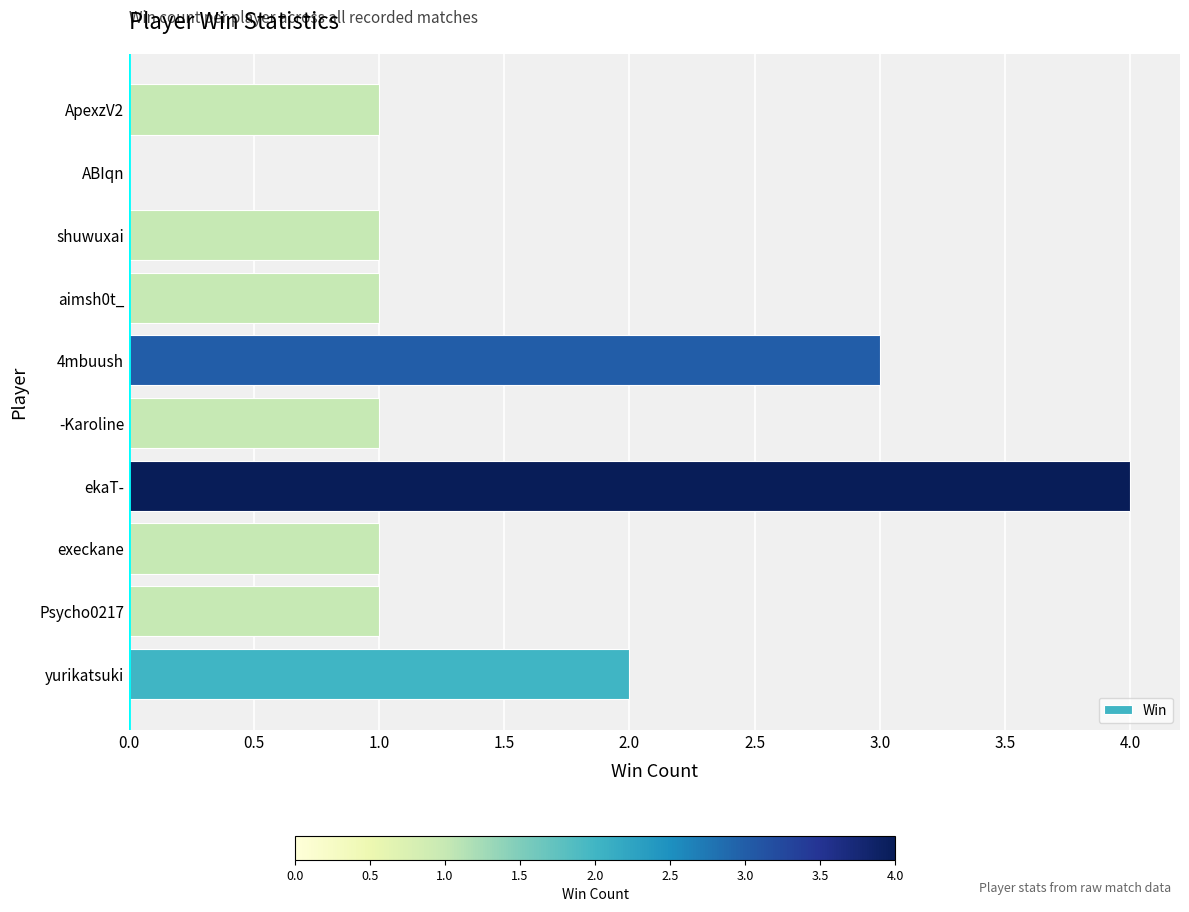

What is the average value?

2